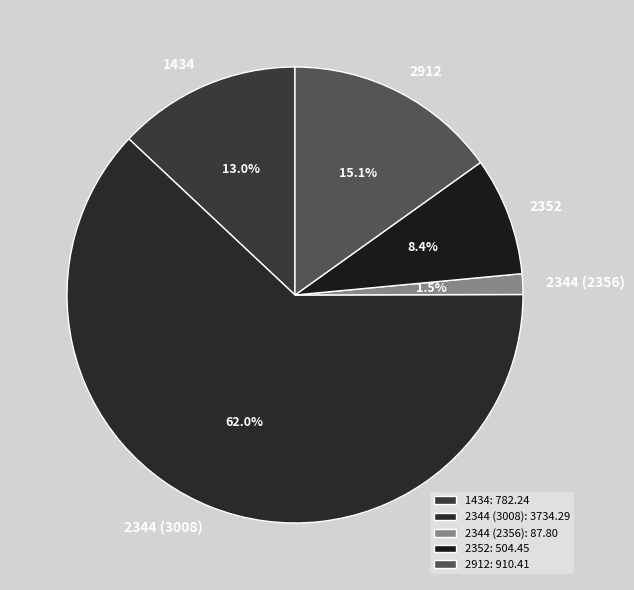

Combined, do 2344 (3008) and 1434 account for over 50%?

Yes